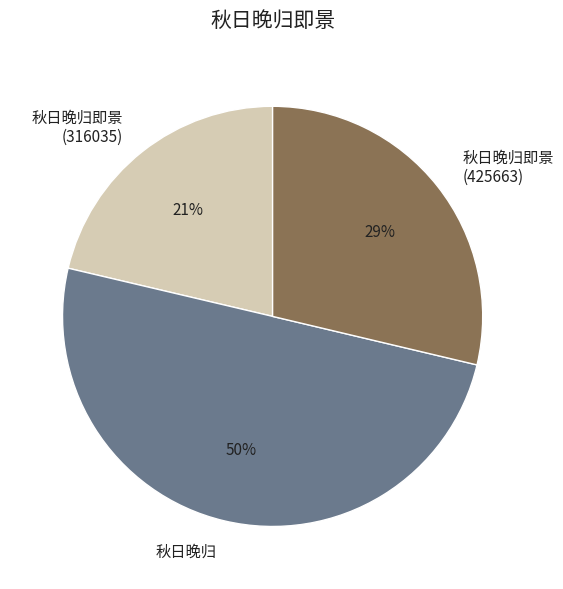

To the nearest percent, what is the difference between the 秋日晚归即景 (316035) and 秋日晚归 slice percentages?

29%